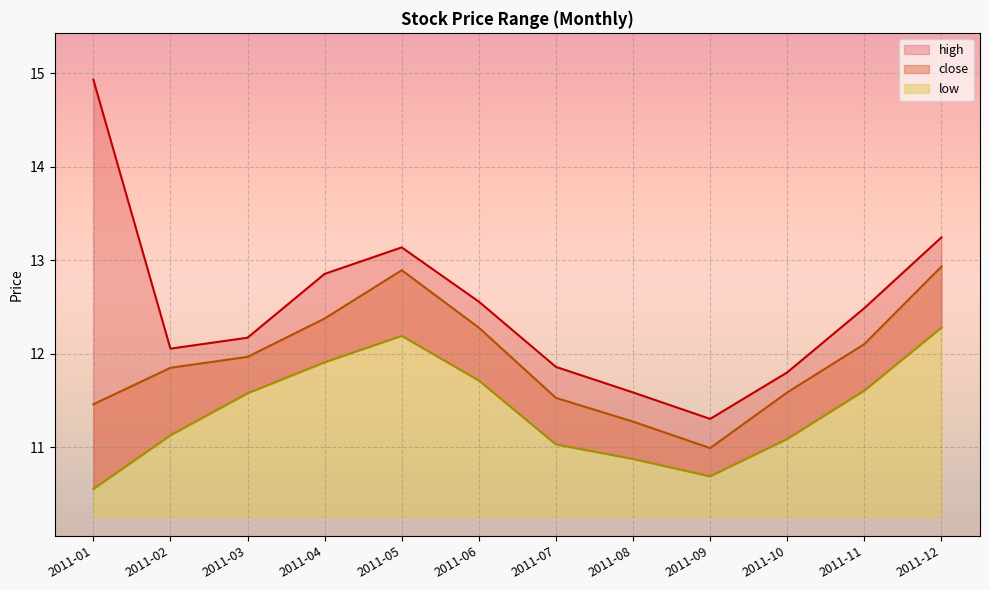

At which category does close reach its first local valley?

2011-09